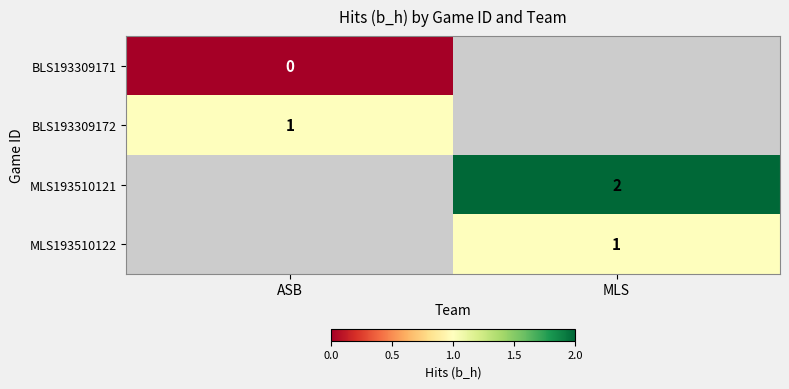

The value of BLS193309172 at ASB is 2. True or false?

False